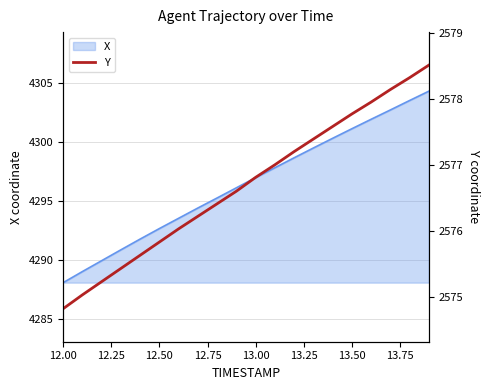

Does the chart display data point markers on the line(s)?

No